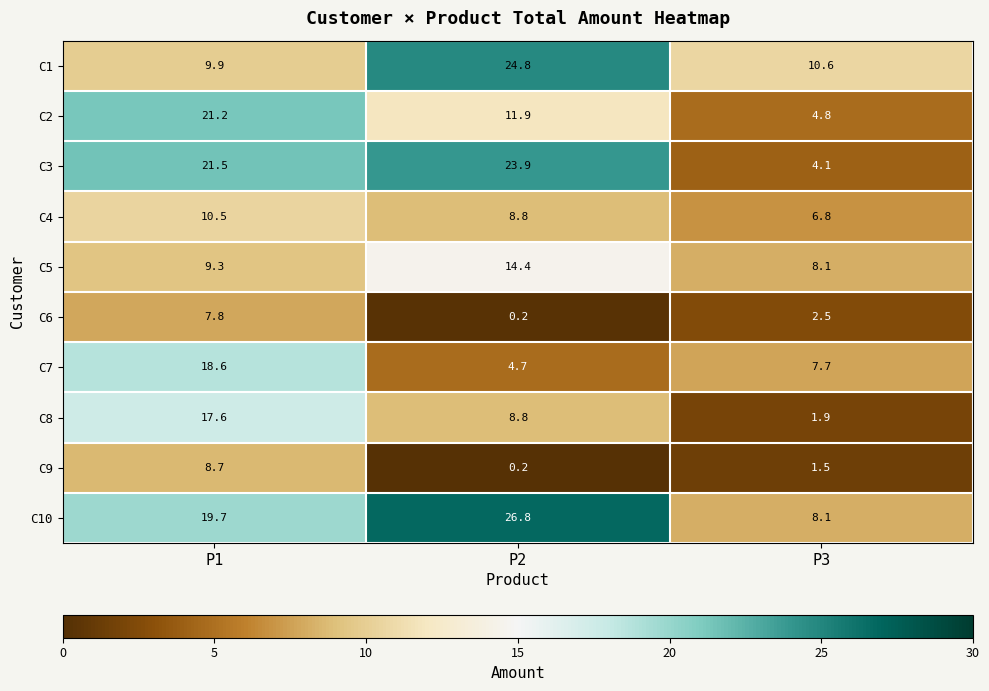

At which category does the chart reach its minimum across all series?

P2